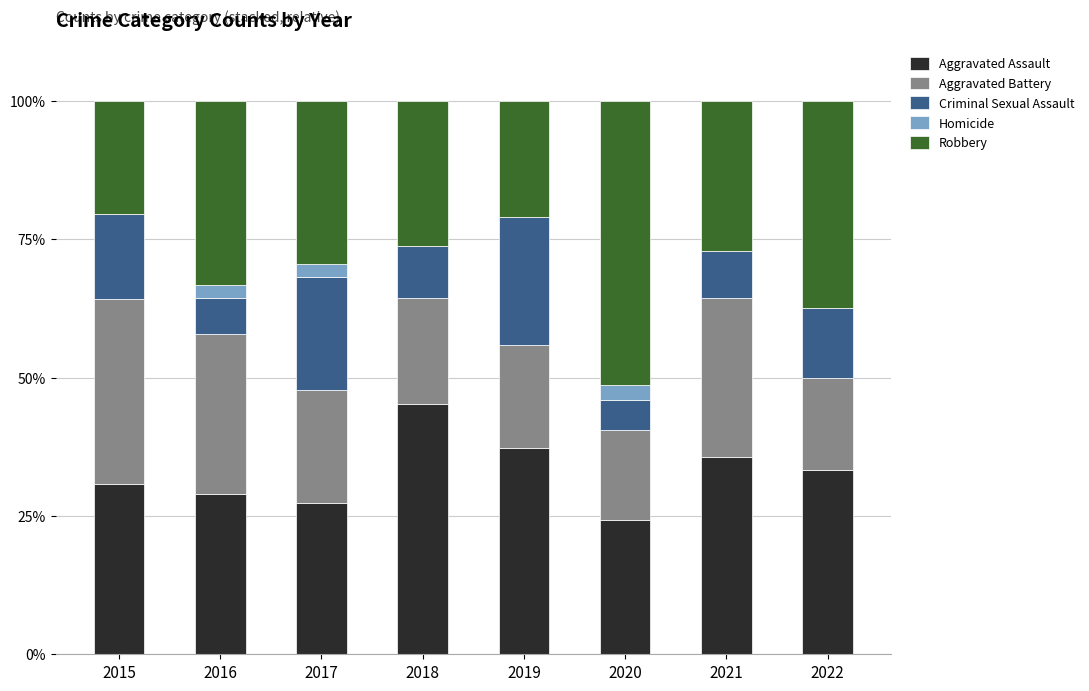

What is the maximum value for Aggravated Assault?

45.2